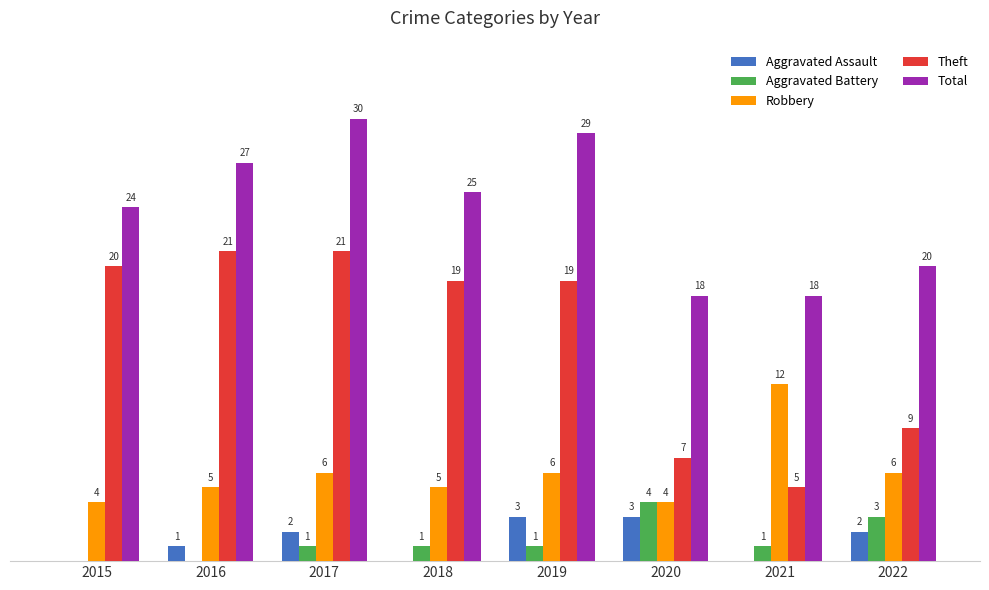

Is the value of Aggravated Battery at 2020 greater than the value of Aggravated Assault at 2019?

Yes